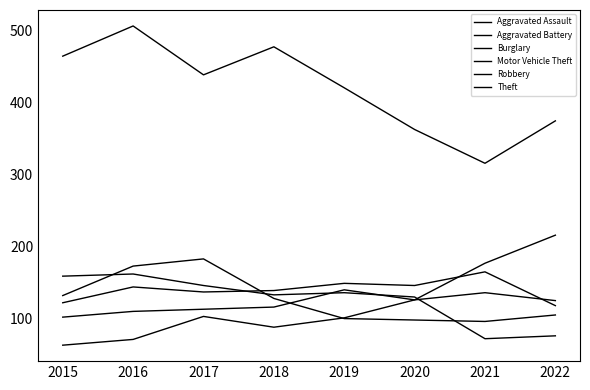

Which has a higher value, 2017 or 2015?

2017